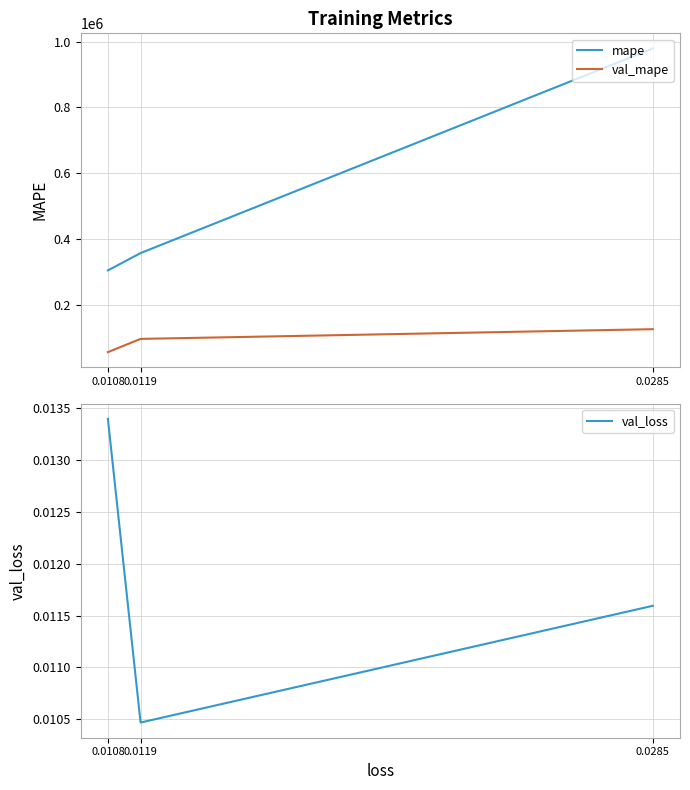

Which category has the lowest value in the val_loss series?

0.0119